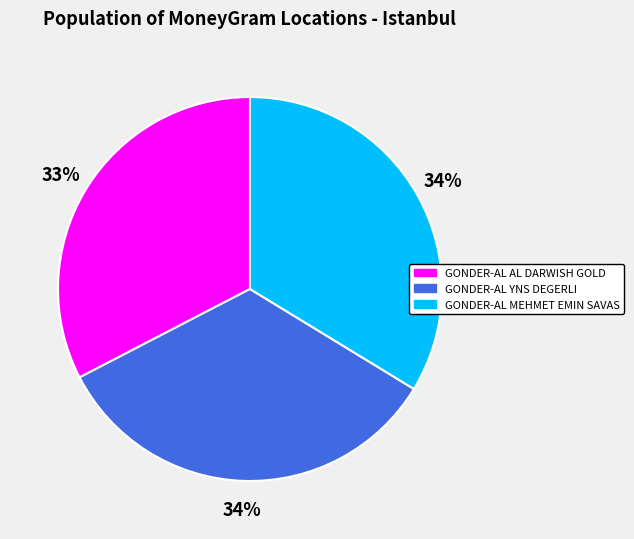

Which has a higher value, GONDER-AL AL DARWISH GOLD or GONDER-AL MEHMET EMIN SAVAS?

GONDER-AL MEHMET EMIN SAVAS